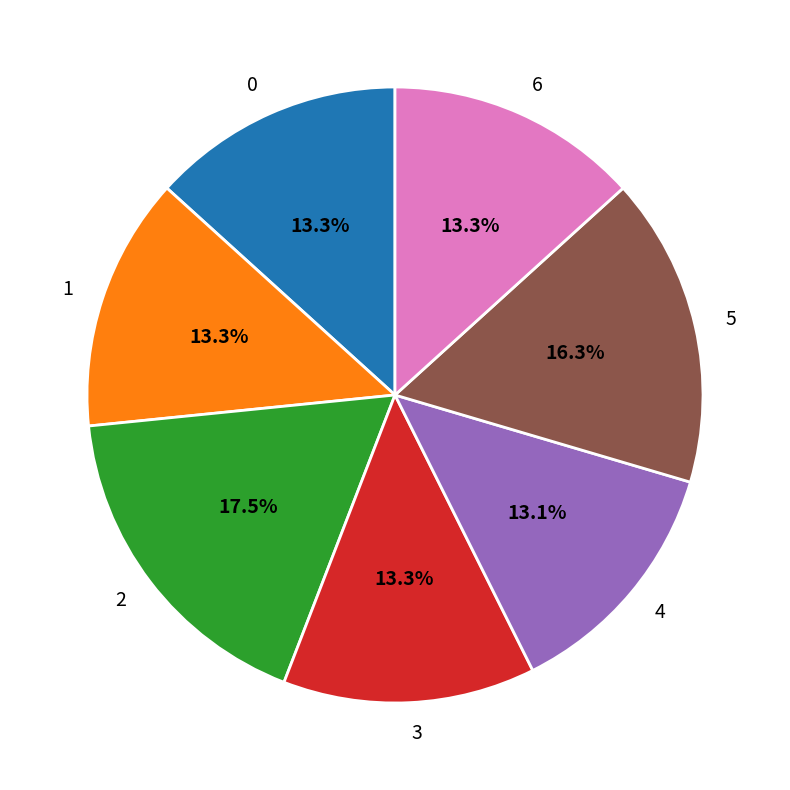

What is the ratio of the value at 6 to the value at 0?

1.0